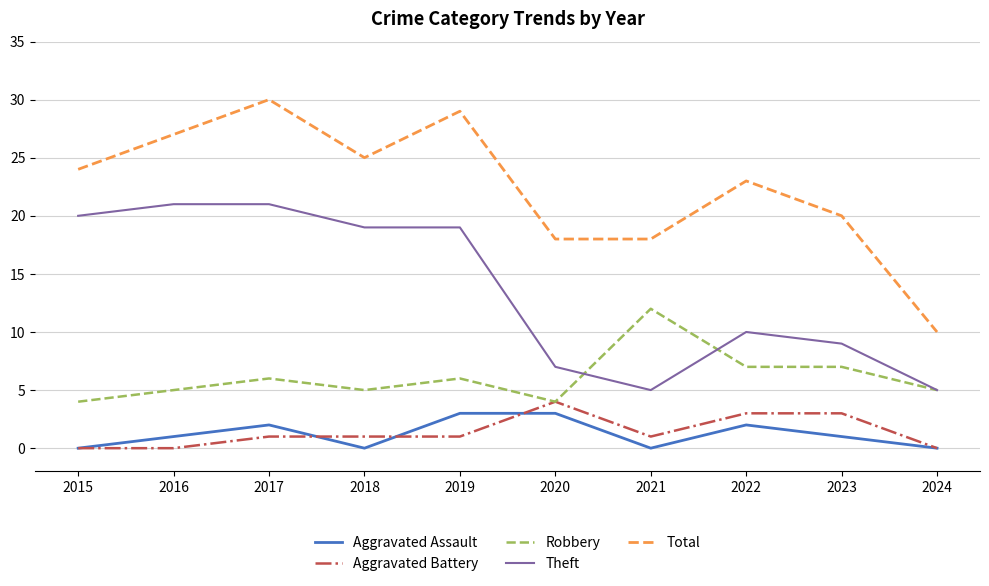

What is the difference between the second highest and minimum values in the Aggravated Battery series?

3